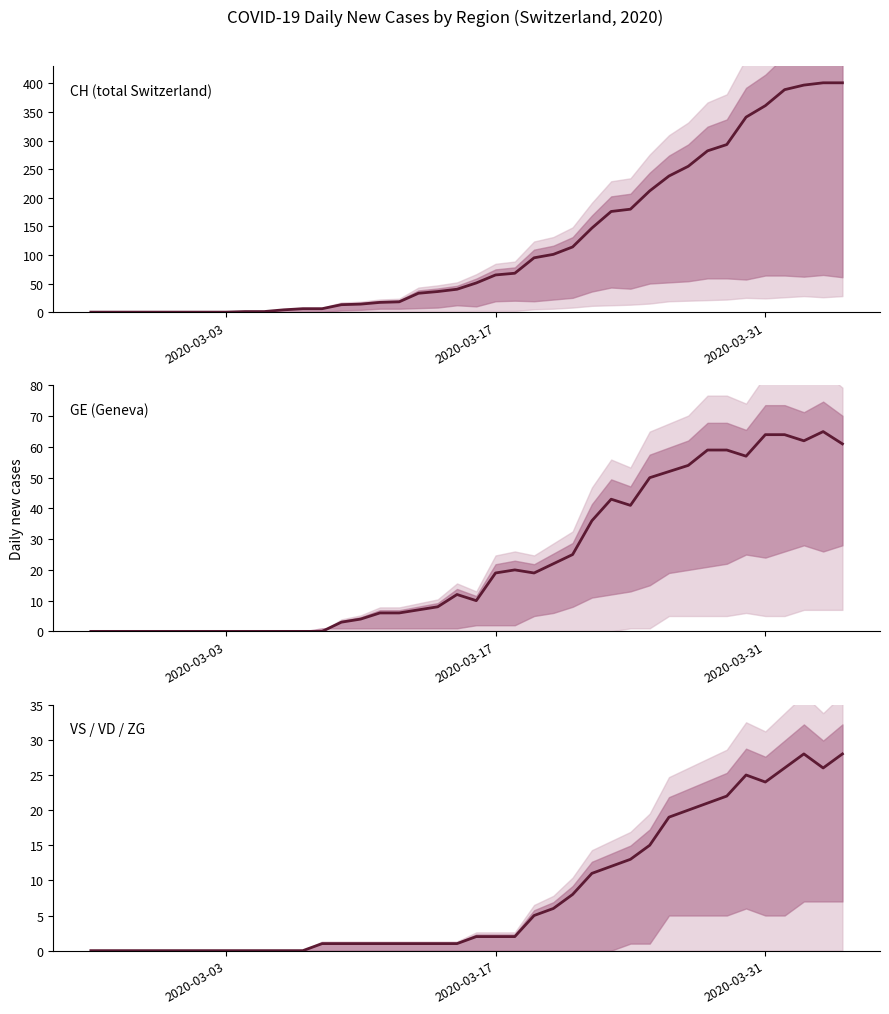

Count the number of categories in the chart.

40